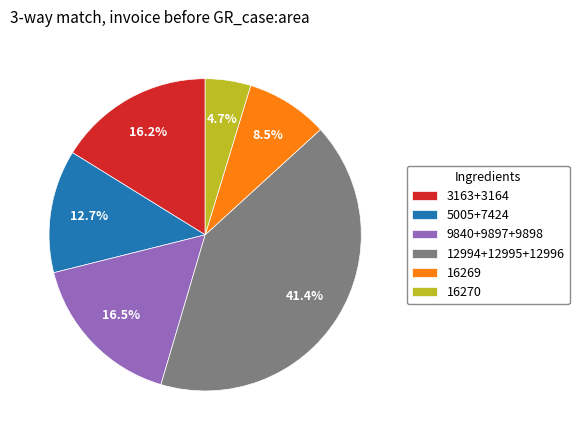

Is there a majority slice in this chart?

No